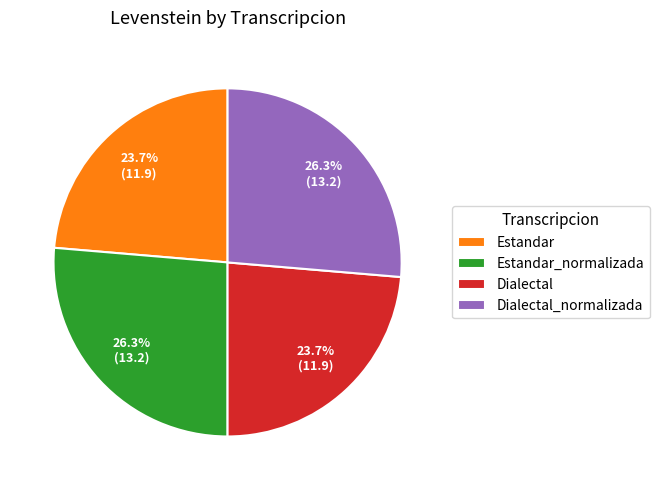

To the nearest percent, what portion does Estandar_normalizada represent?

26%